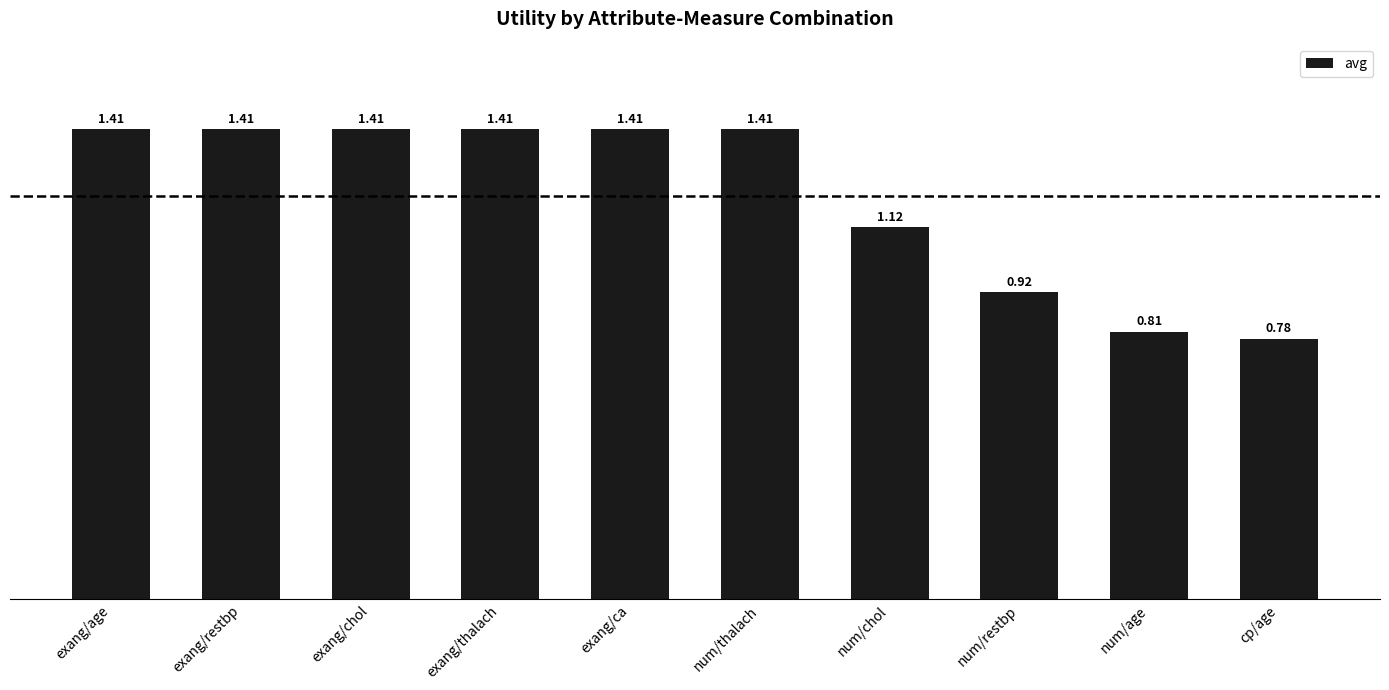

The chart shows a value of 0.5 at num/age. True or false?

False